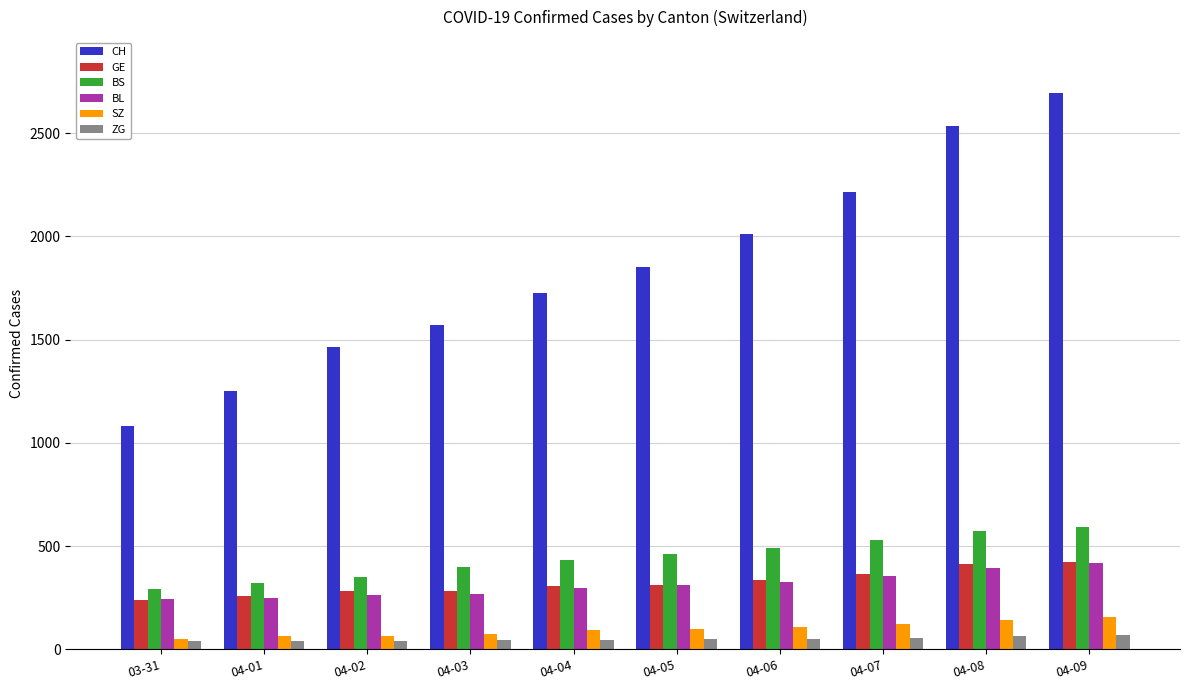

Which series has the largest range (max minus min)?

CH